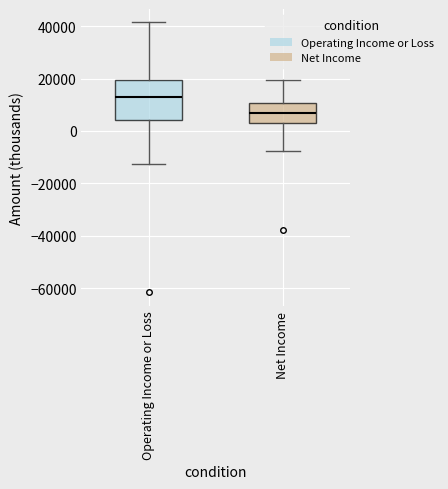

Comparing the boxes themselves (not the whiskers), which one is the tallest?

Operating Income or Loss